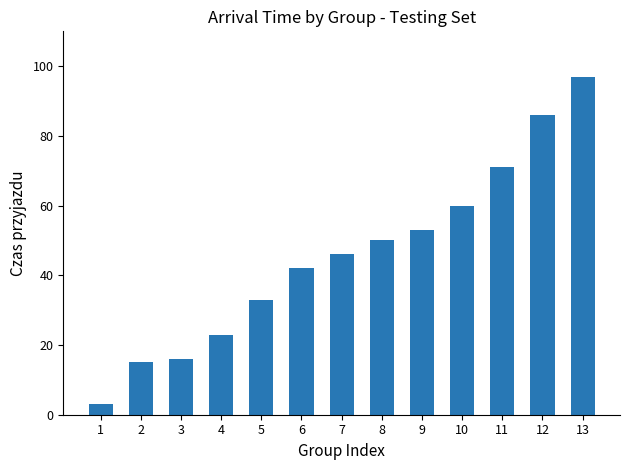

What is the change in value from 5 to 12?

+53